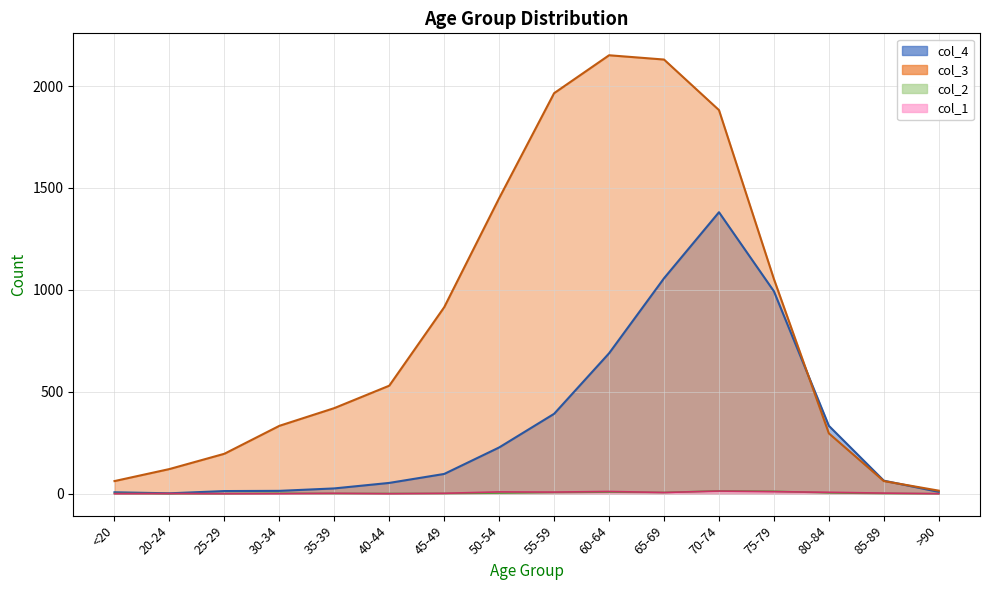

How many lines are shown in the chart?

4